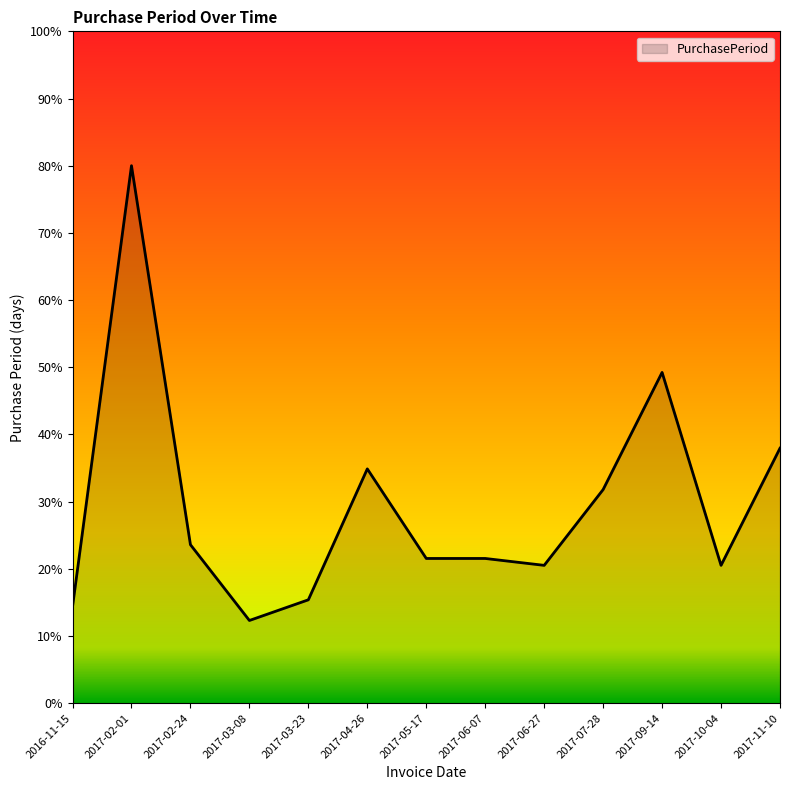

What is the difference between the second highest and second lowest values?

34.9